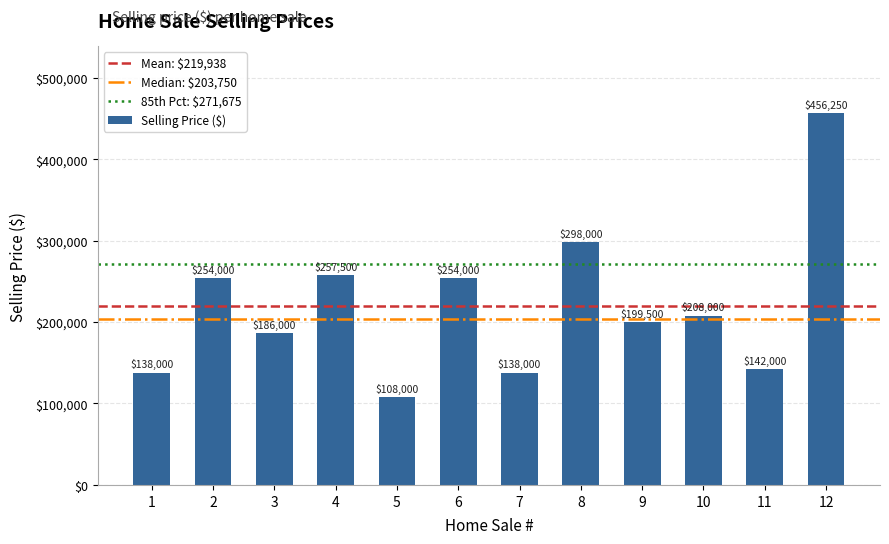

Approximately how many times larger is the value at 10 compared to 11?

1.5